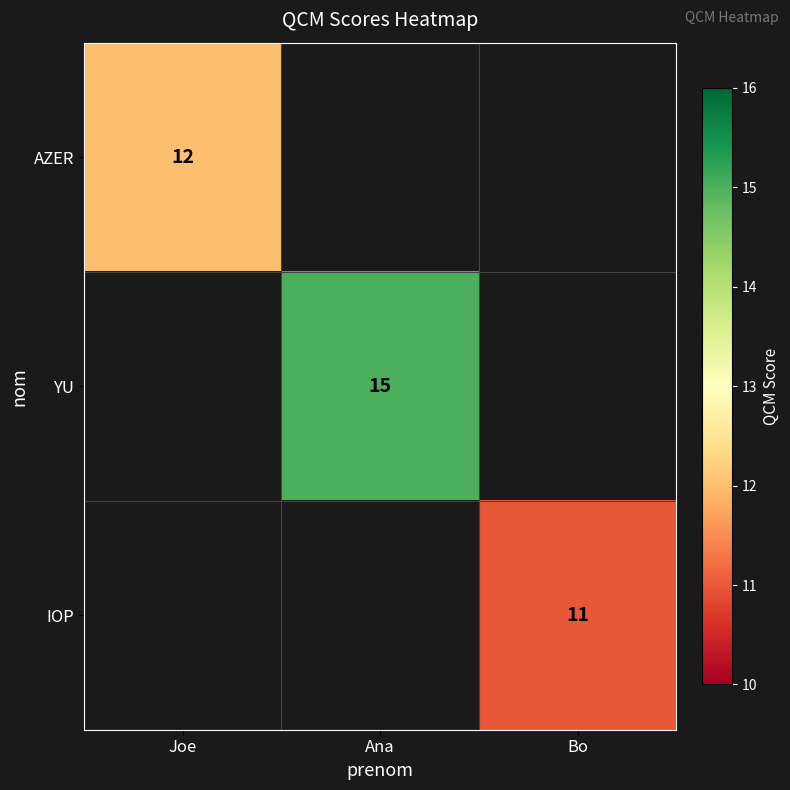

The value of IOP at Bo is 15. True or false?

False